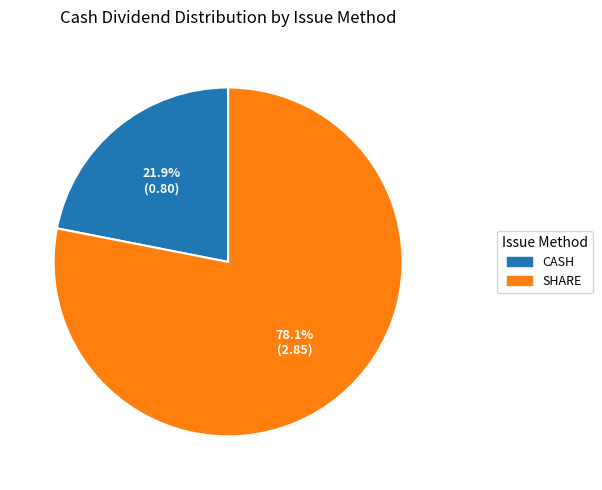

Is there any slice that represents more than half of the pie?

Yes